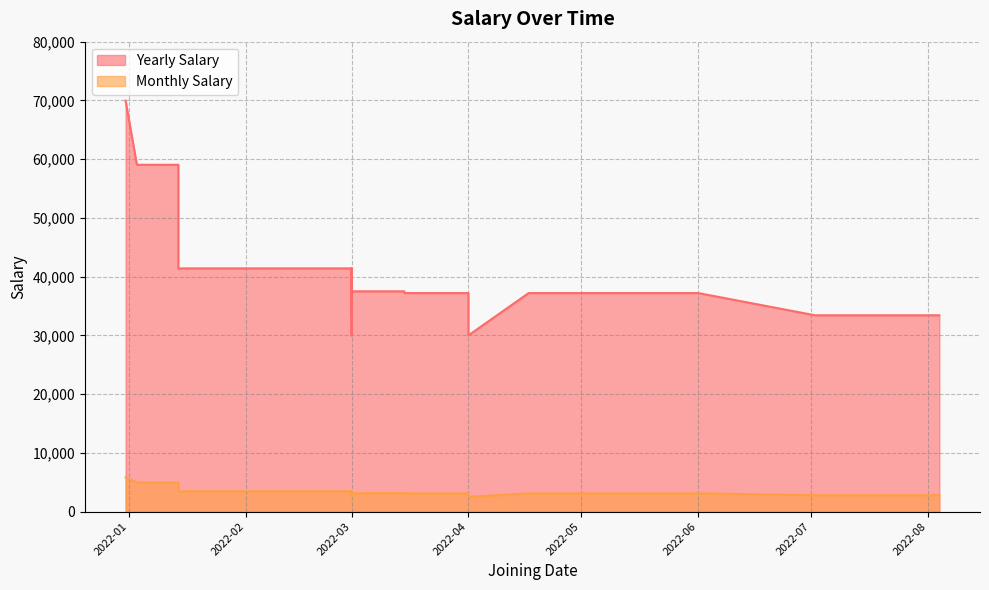

What is the maximum value shown in the chart?

69960